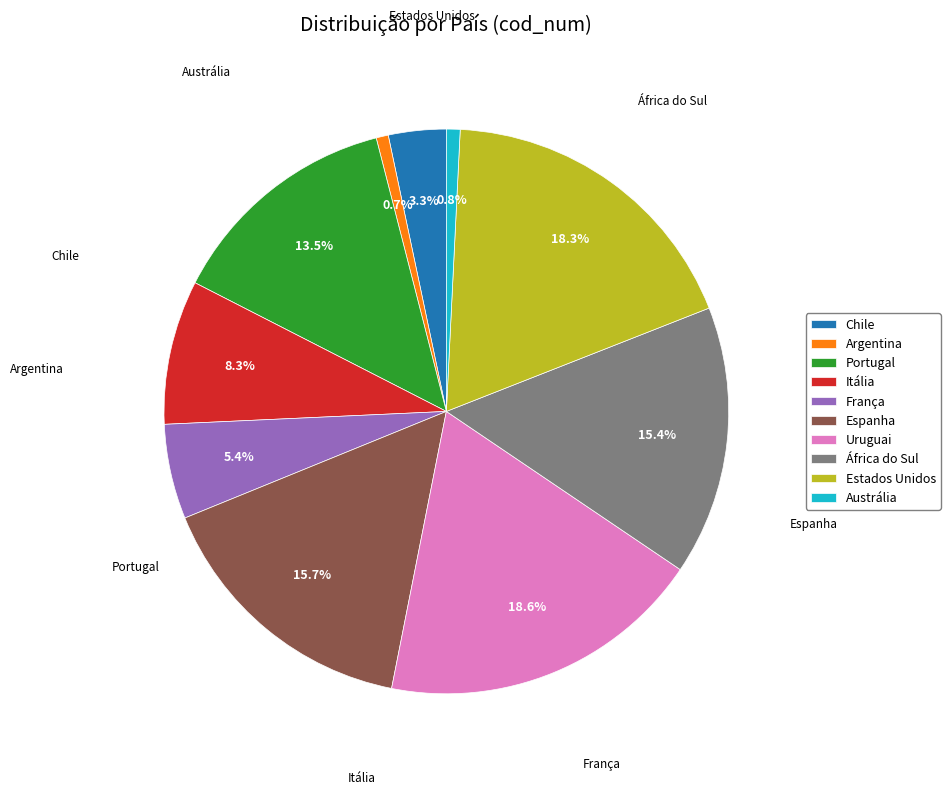

Which has a higher value, França or Uruguai?

Uruguai